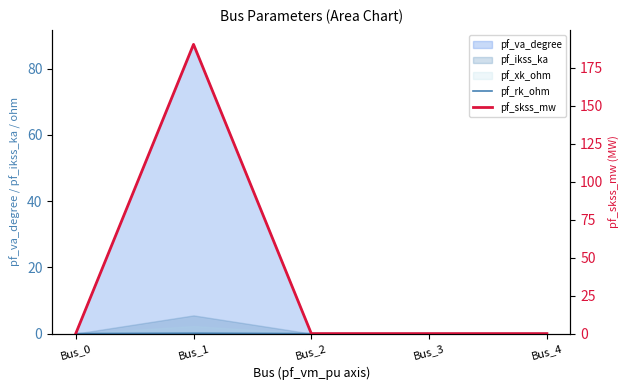

What is the average value of the pf_skss_mw series?

38.1